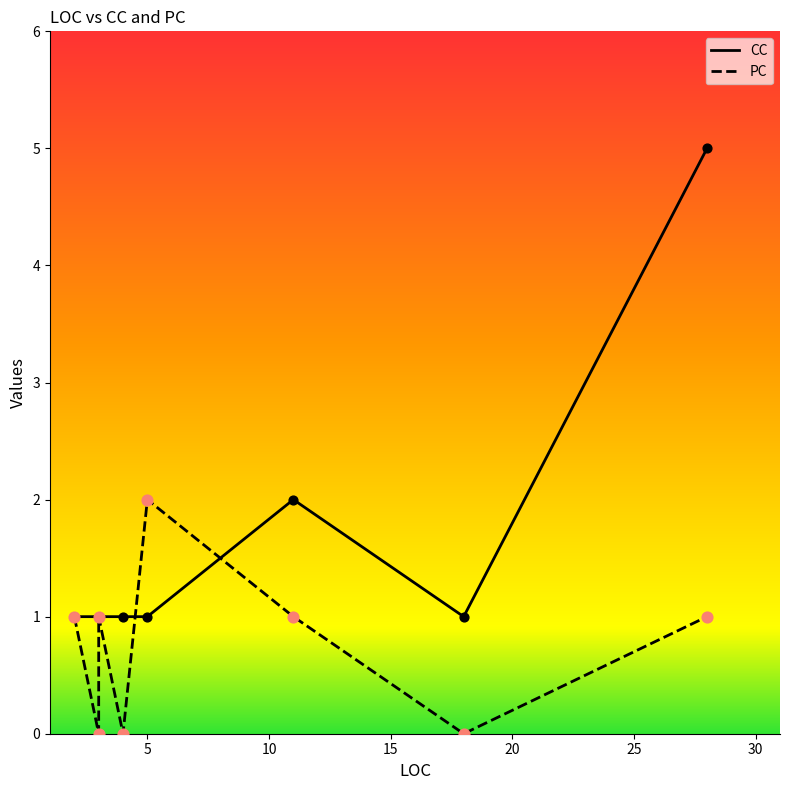

Is the value of CC at 4 greater than the value of PC at 11?

No